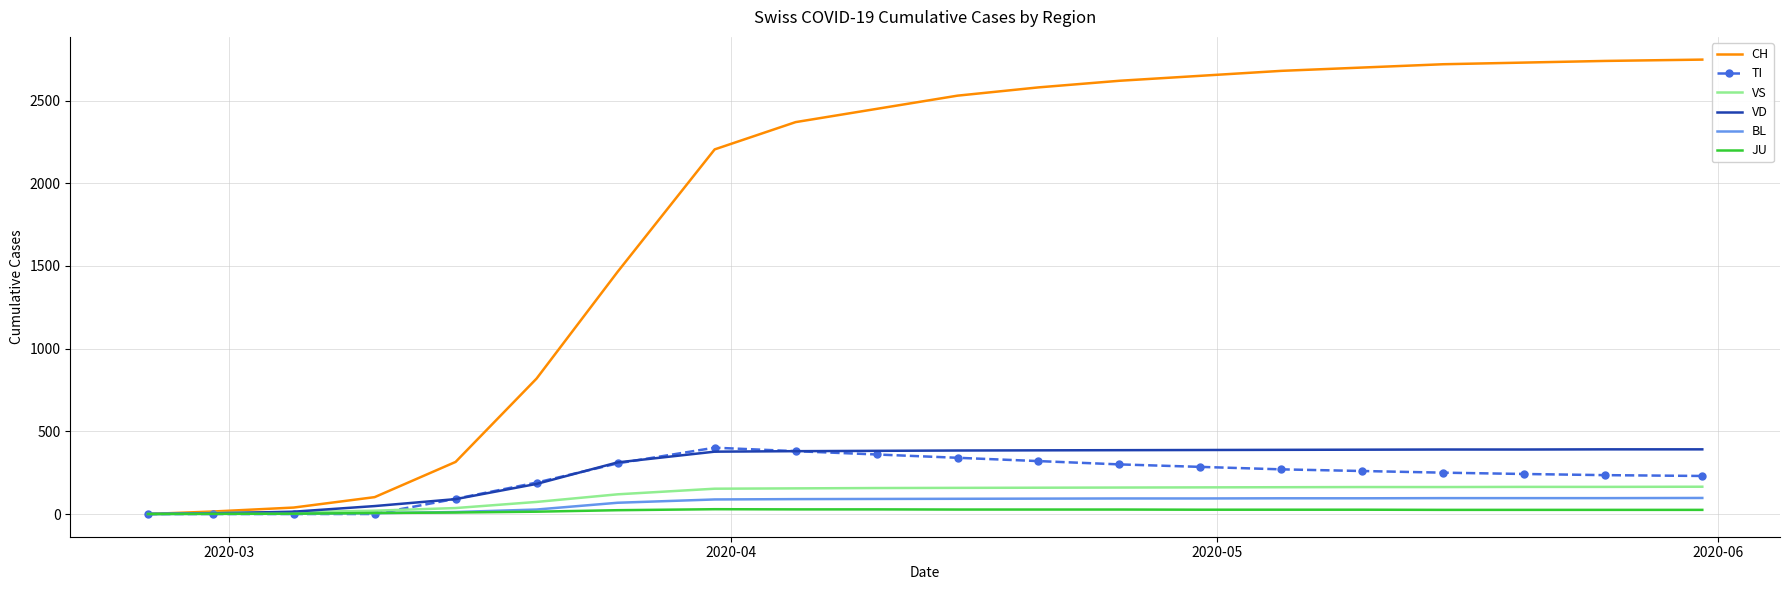

What is the maximum value shown in the chart?

2748